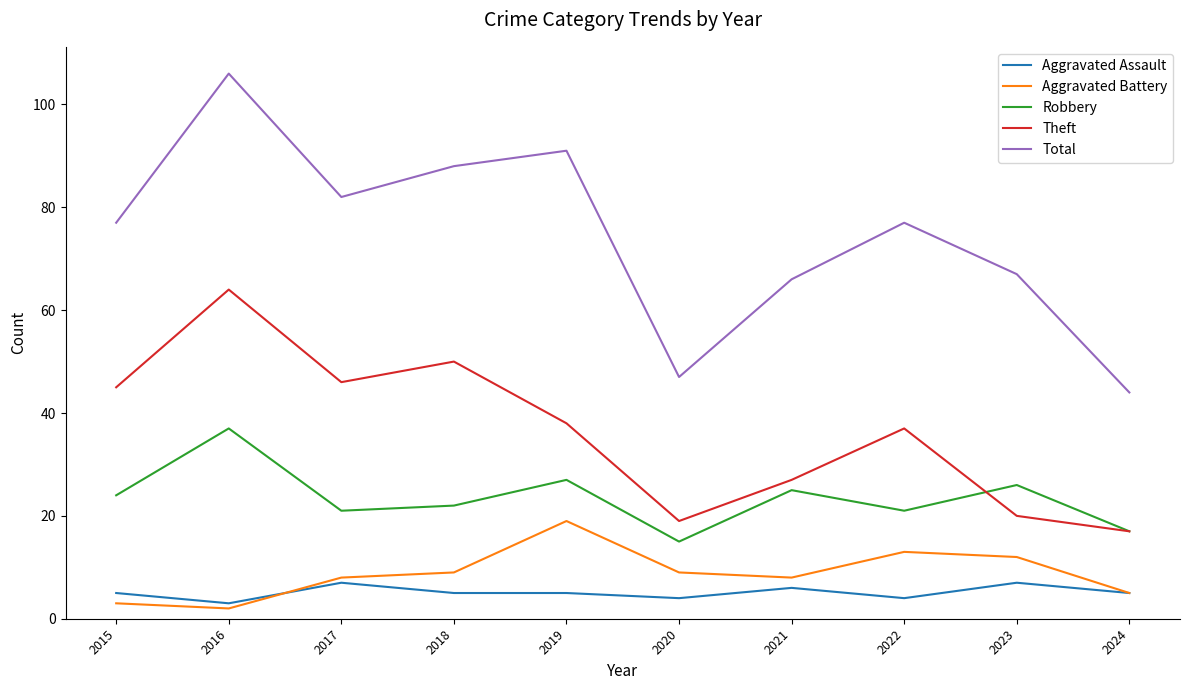

True or false: Robbery and Total cross at least once.

False